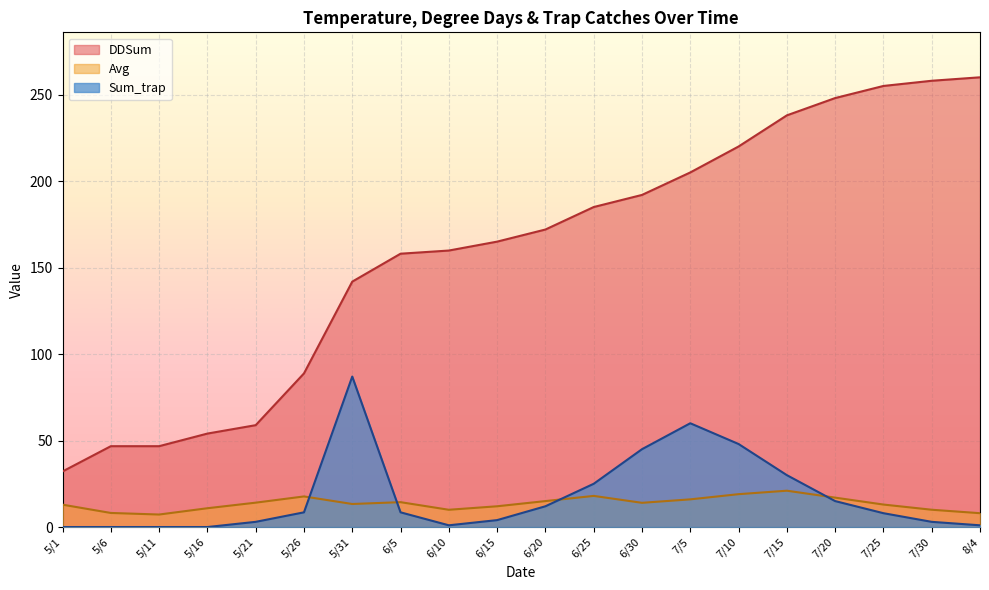

What is the difference between the maximum and minimum values in the Sum_trap series?

87.0